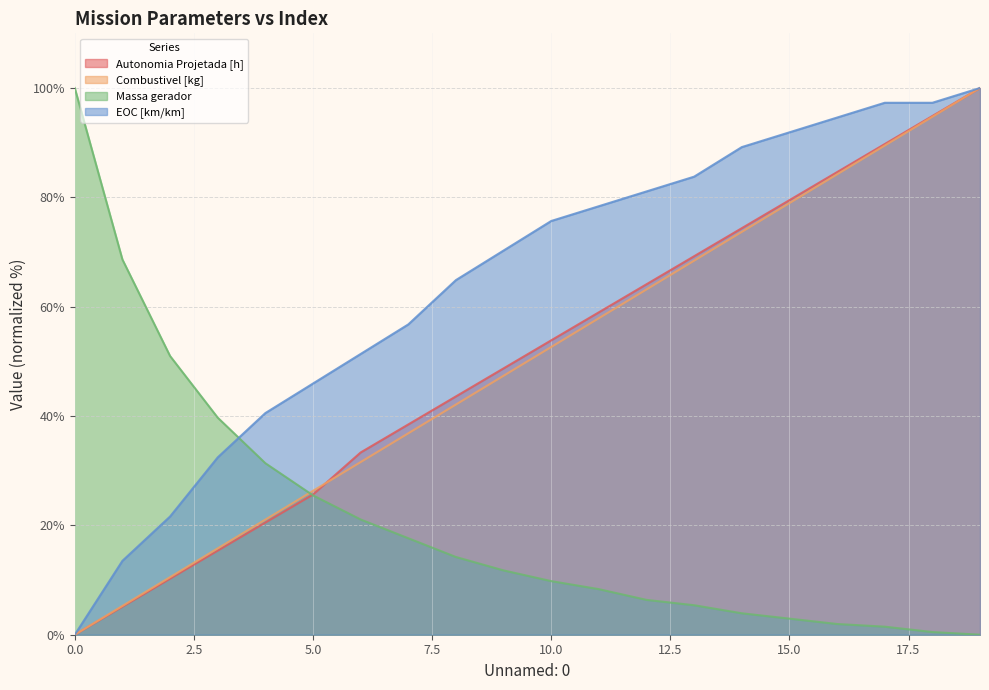

Reading left to right, transcribe all the data shown in this chart.

Autonomia Projetada [h]: 0=0.0	1=5.1	2=10.3	3=15.4	4=20.5	5=25.6	6=33.3	7=38.5	8=43.6	9=48.7	10=53.8	11=59.0	12=64.1	13=69.2	14=74.4	15=79.5	16=84.6	17=89.7	18=94.9	19=100.0
Combustivel [kg]: 0=0.0	1=5.3	2=10.5	3=15.8	4=21.1	5=26.3	6=31.6	7=36.8	8=42.1	9=47.4	10=52.6	11=57.9	12=63.2	13=68.4	14=73.7	15=78.9	16=84.2	17=89.5	18=94.7	19=100.0
Massa gerador: 0=100.0	1=68.6	2=51.0	3=39.7	4=31.4	5=25.5	6=21.1	7=17.6	8=14.2	9=11.8	10=9.8	11=8.3	12=6.4	13=5.4	14=3.9	15=2.9	16=2.0	17=1.5	18=0.5	19=0.0
EOC [km/km]: 0=0.0	1=13.5	2=21.6	3=32.4	4=40.5	5=45.9	6=51.4	7=56.8	8=64.9	9=70.3	10=75.7	11=78.4	12=81.1	13=83.8	14=89.2	15=91.9	16=94.6	17=97.3	18=97.3	19=100.0